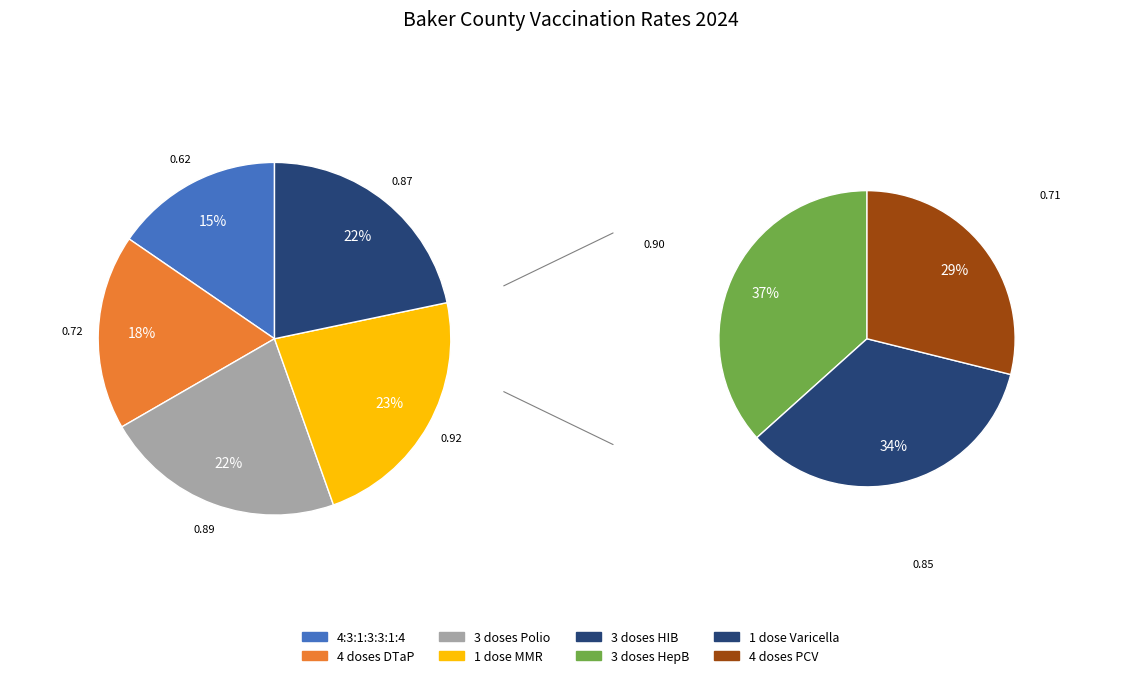

To the nearest percent, what is the combined percentage of 1 dose Varicella and 3 doses HepB?

27%